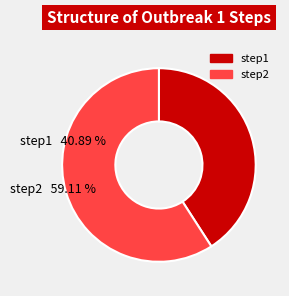

To the nearest percent, what percentage of the pie is step2?

59%